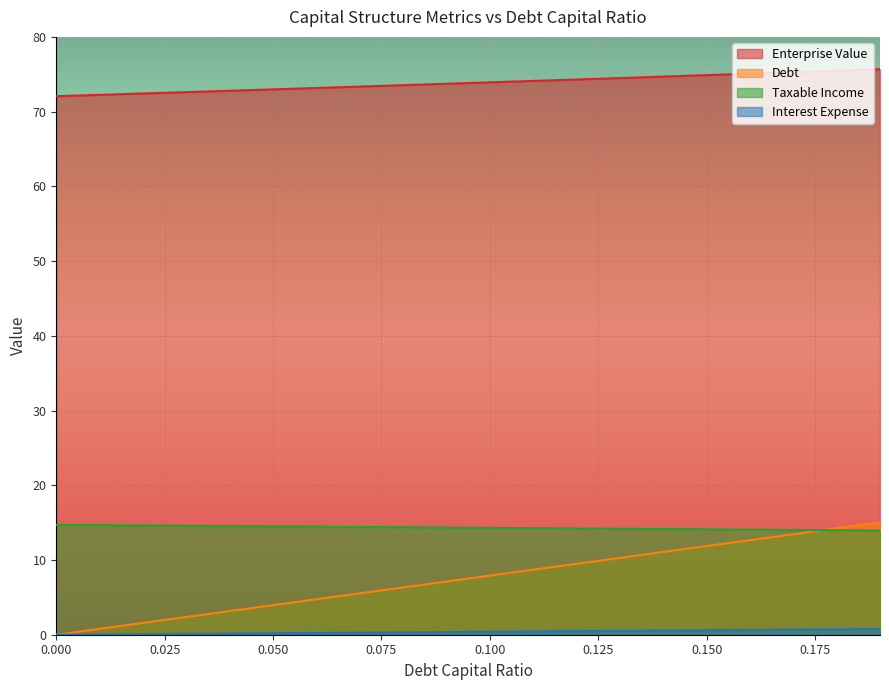

Where do debt and debt_capital first cross each other?

0.17 and 0.18